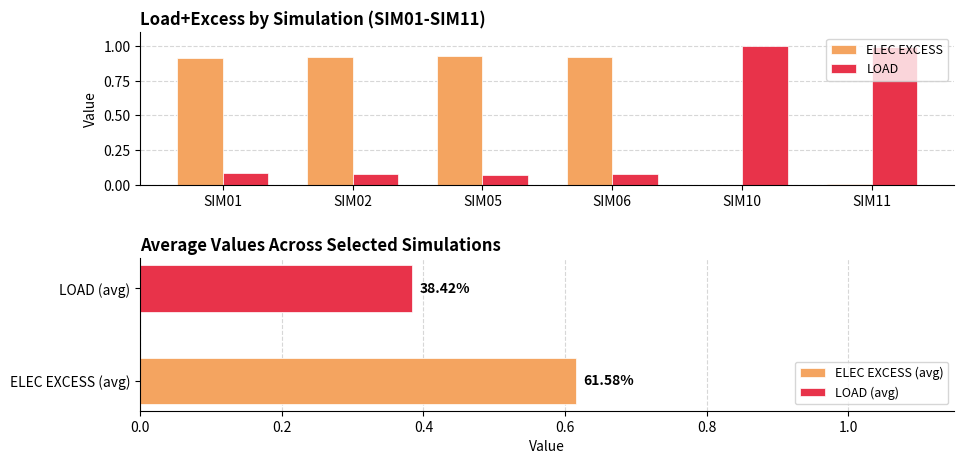

What is the highest value of the ELEC EXCESS series?

0.9